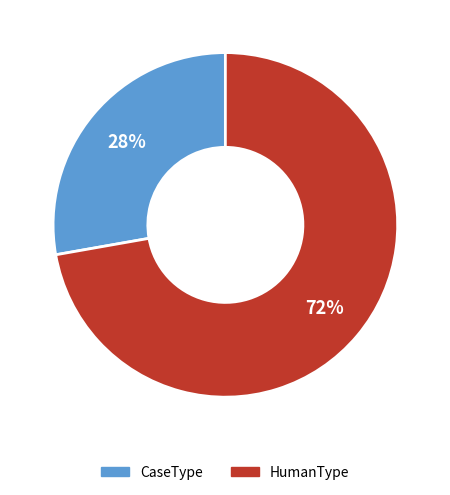

Is it true that HumanType is 84% of the pie?

False